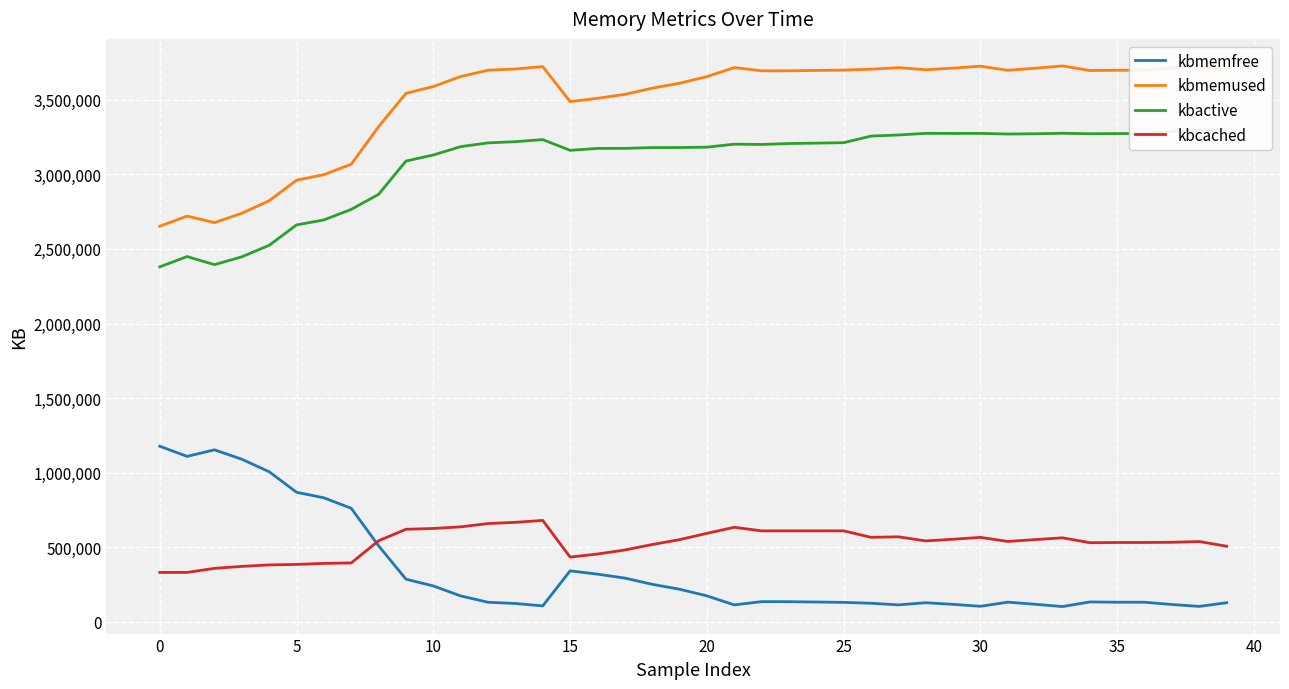

What is the sum of the kbactive values at 32 and 35?

6544540